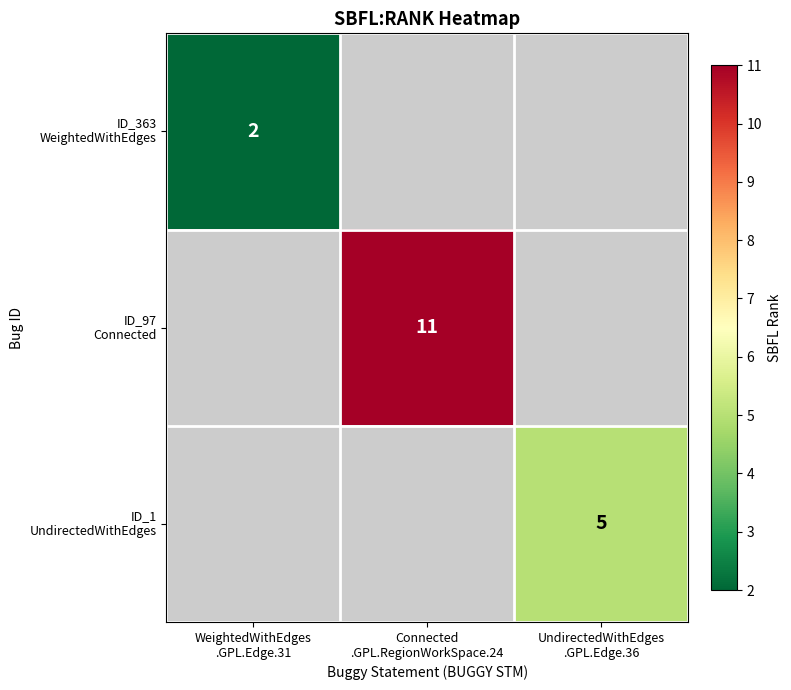

How many categories are shown in the chart?

3